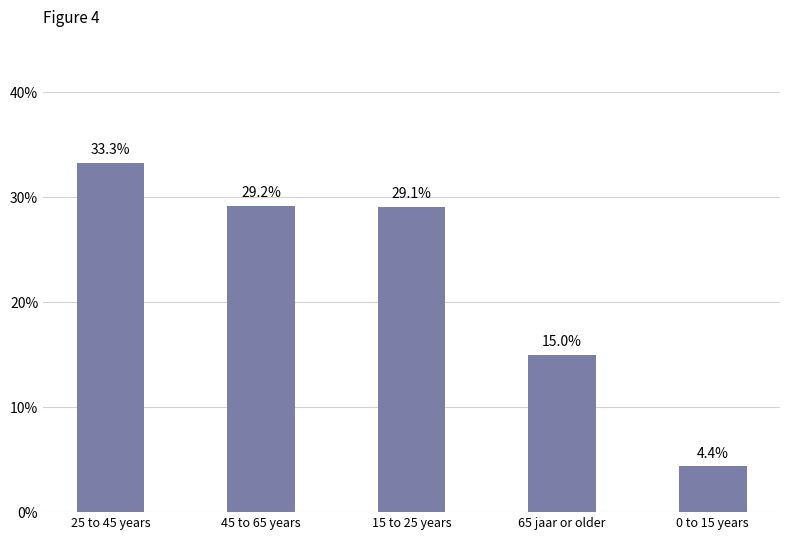

Which category has the highest value across all series?

25 to 45 years